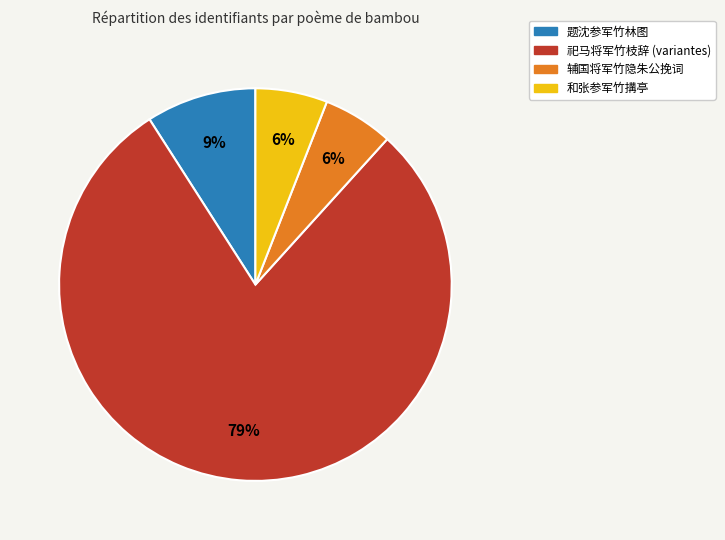

Is there a majority slice in this chart?

Yes